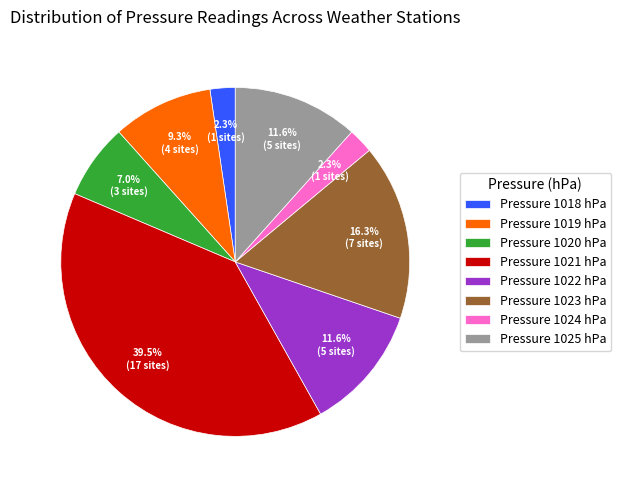

Which slice is the largest?

Pressure 1021 hPa